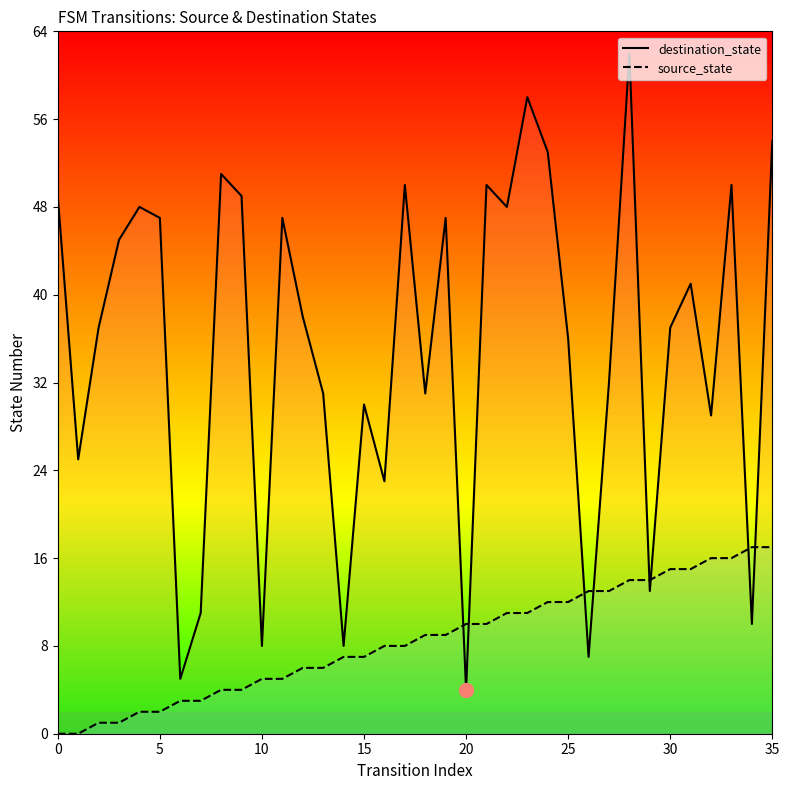

How many intersections are there between destination_state and source_state?

8